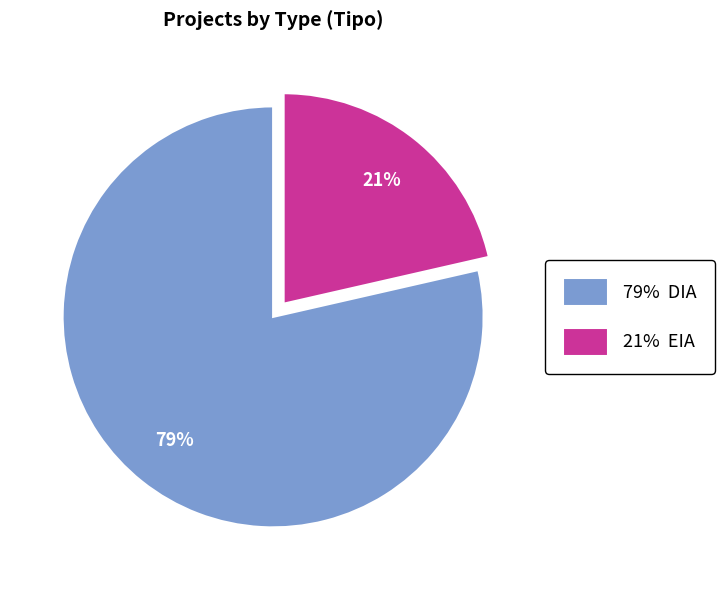

Is it true that 79% DIA is 71% of the pie?

False